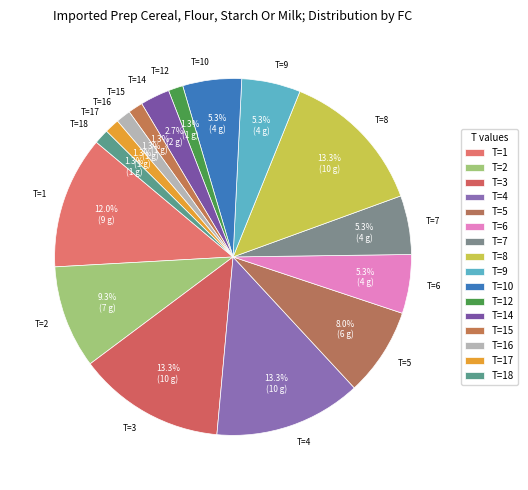

Is there any slice that represents more than half of the pie?

No